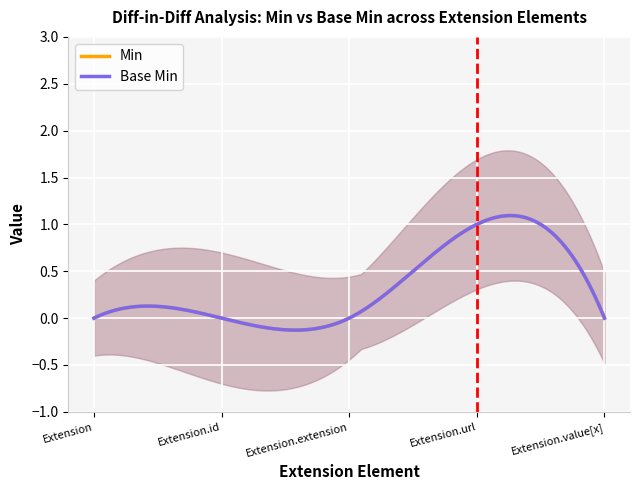

In Base Min, how many points are higher than both neighbors (excluding endpoints)?

1